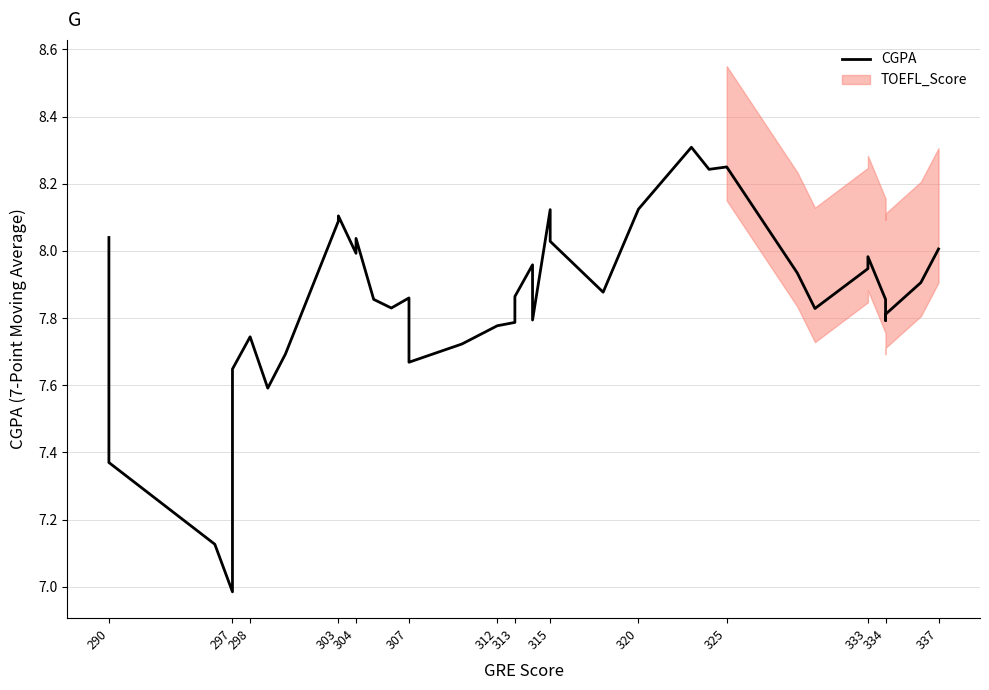

Does the chart display data point markers on the line(s)?

No